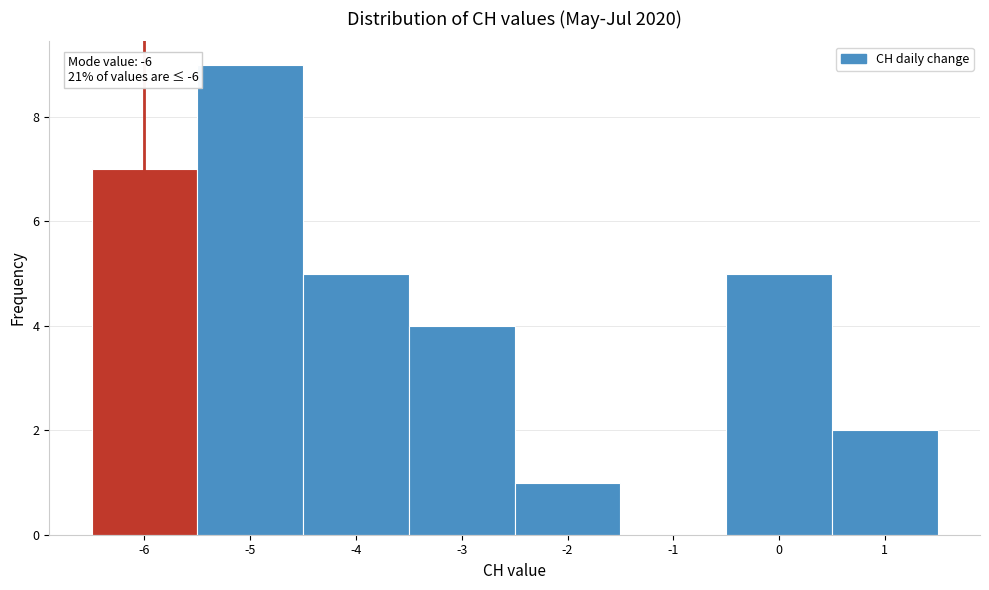

Which range on the x-axis has the tallest bar?

-5.5 to -4.5